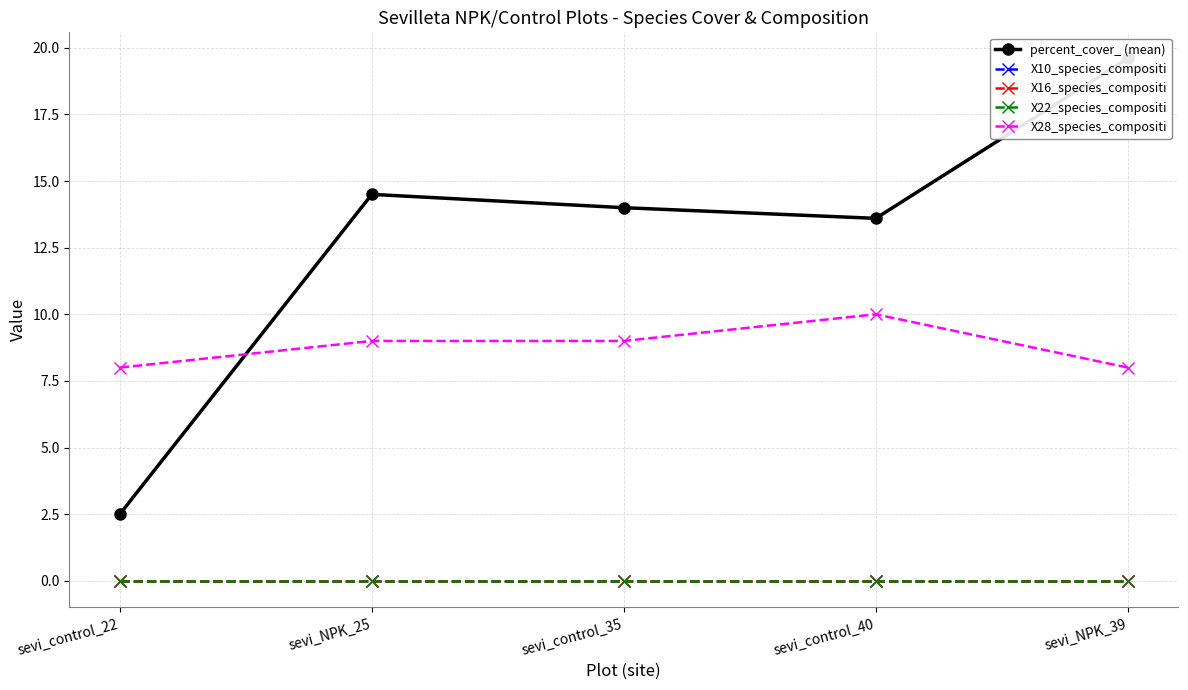

How many distinct data groups are displayed?

5